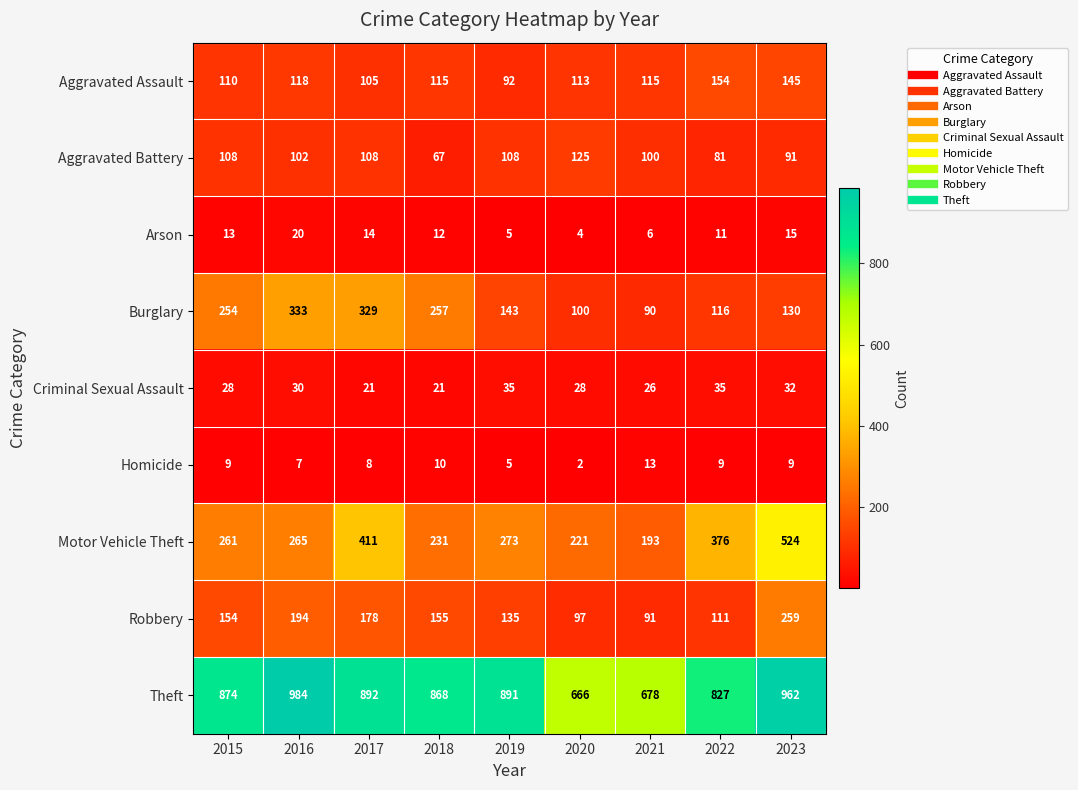

At which category is the sum across all series the highest?

2023